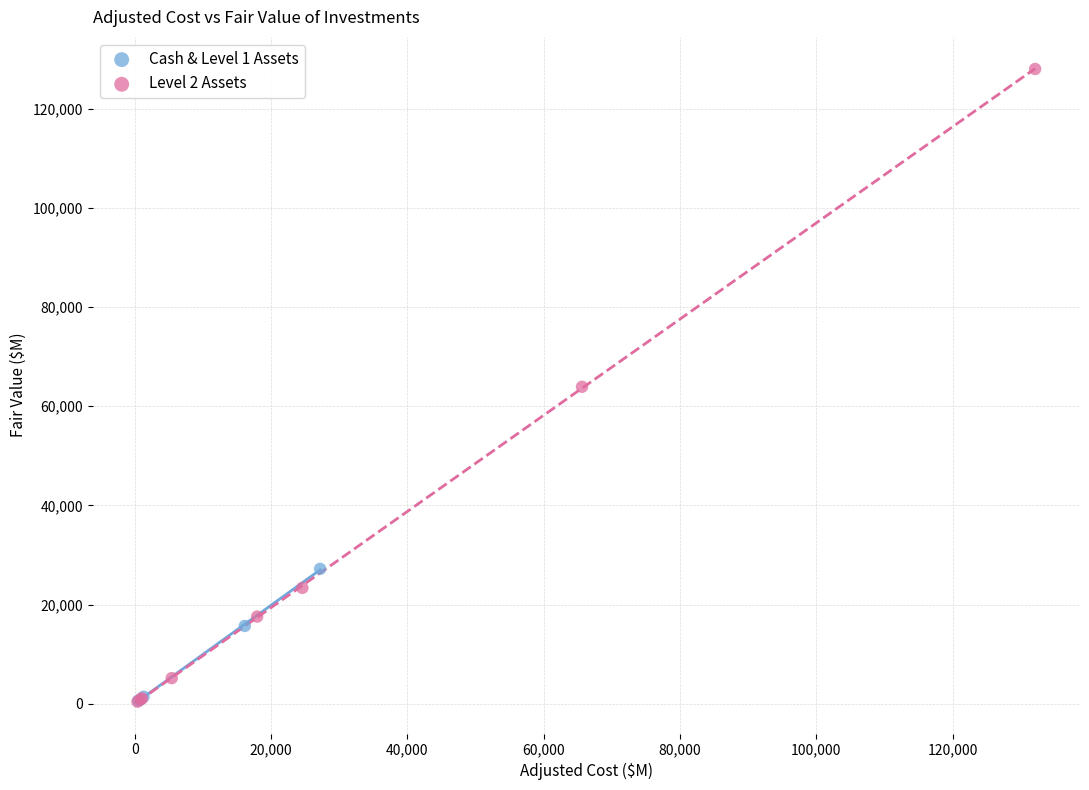

Which series has the largest Y range (max minus min)?

Level 2 Assets